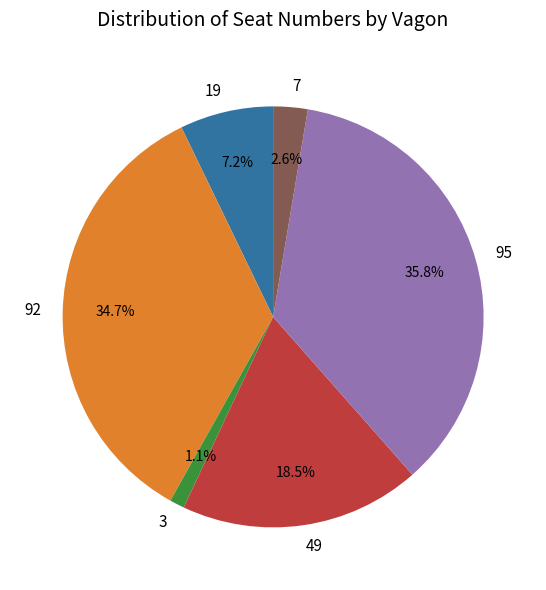

Is there any slice that represents more than half of the pie?

No